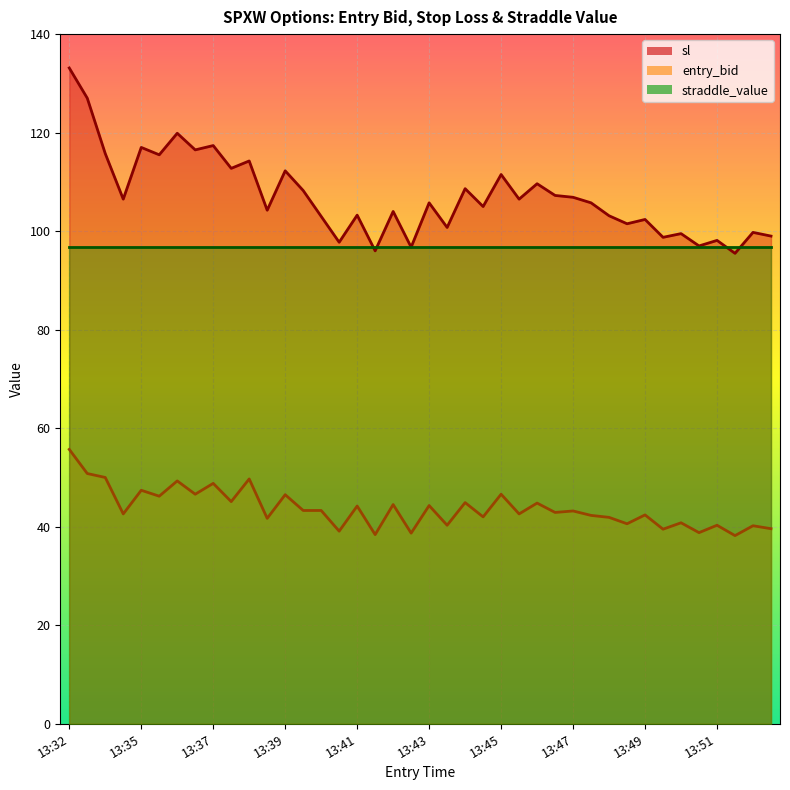

Is the value of entry_bid at 13:38 greater than the value of sl at 13:34?

No